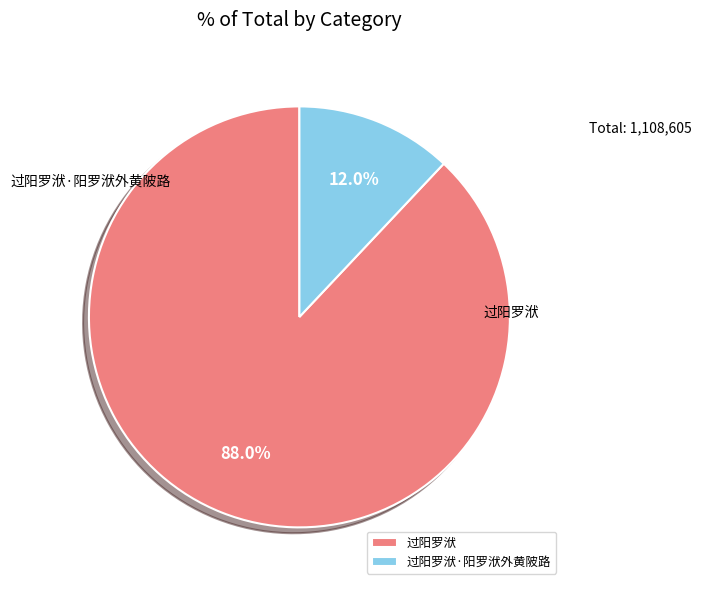

Combined, what portion of the pie is 过阳罗洑 and 过阳罗洑·阳罗洑外黄陂路?

100.0%